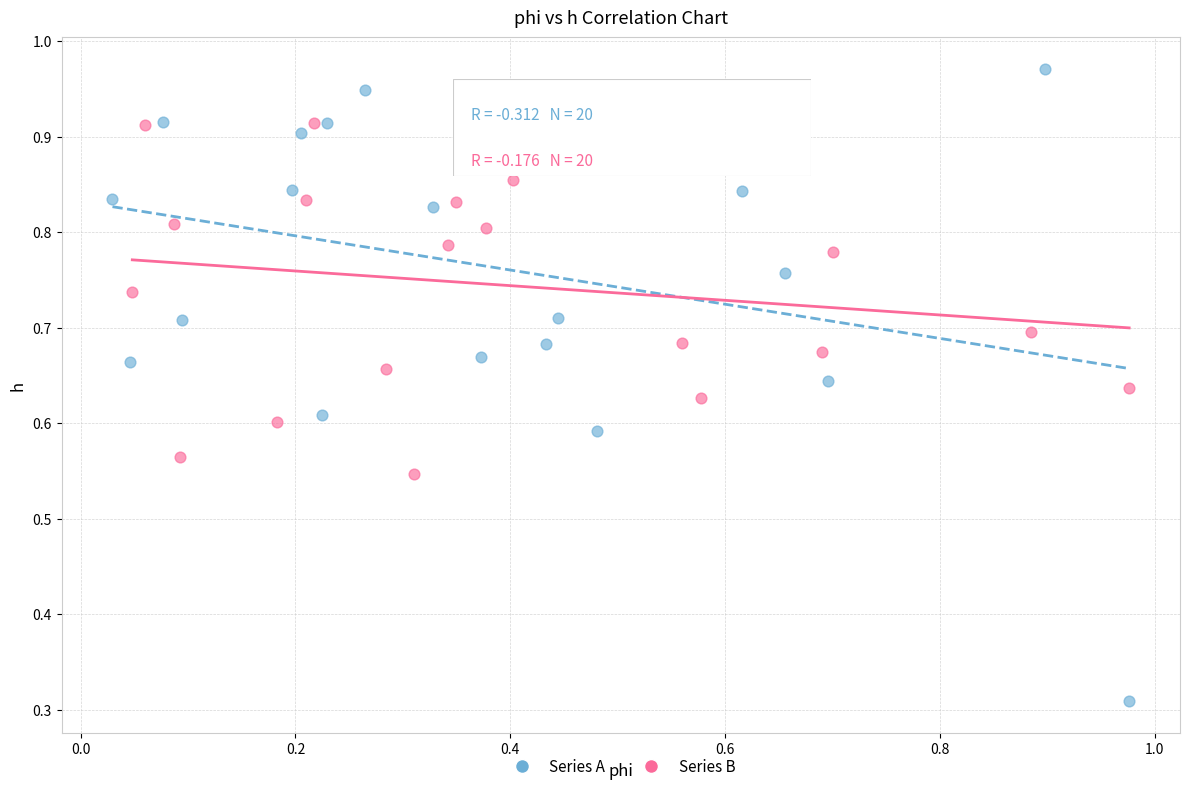

What are all the series names shown in the legend?

Series A, Series B